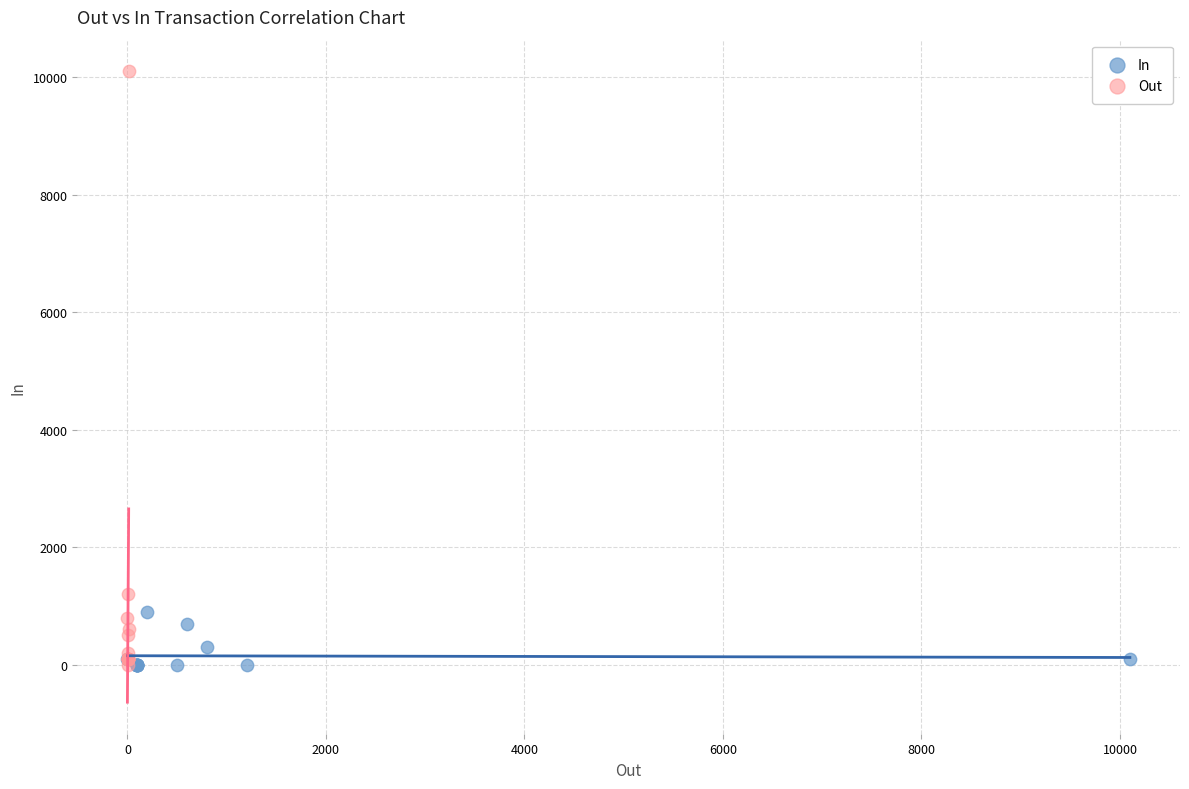

Which series has the largest Y range (max minus min)?

Out